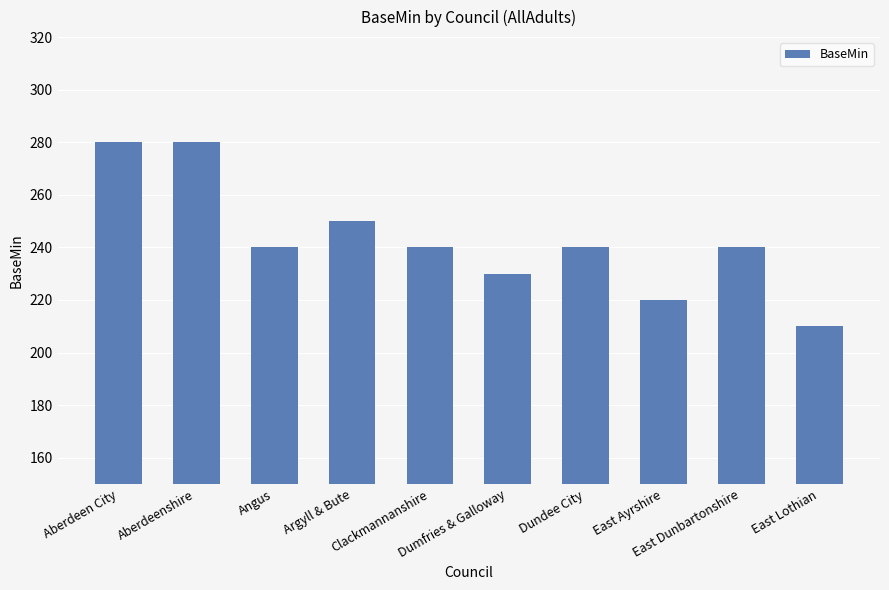

What is the label of the 9th bar from the right?

Aberdeenshire